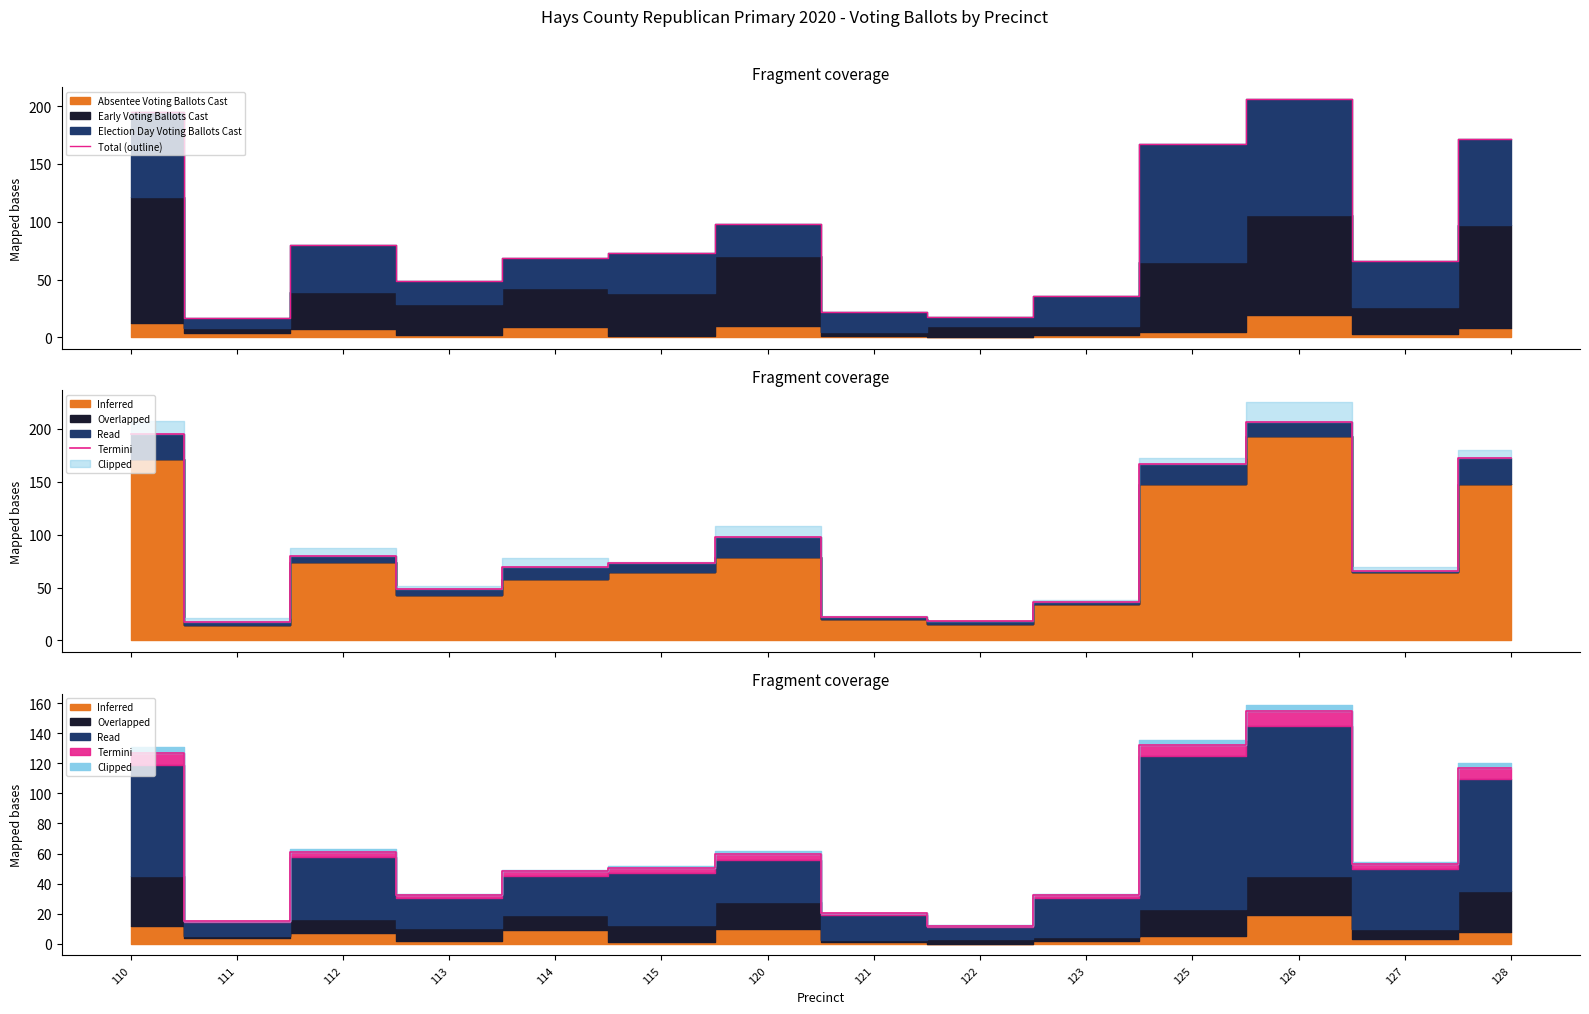

What is the value of the Total (outline) point at the 8th from the left?

22